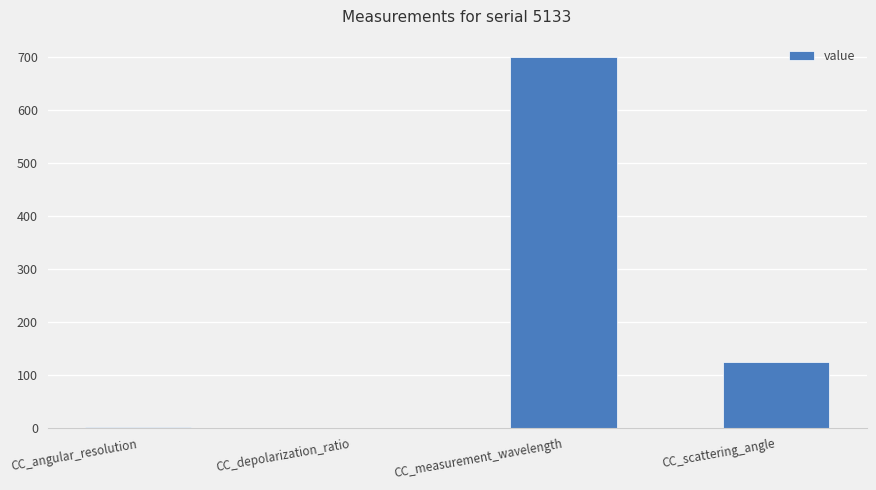

What is the greatest value displayed?

700.0